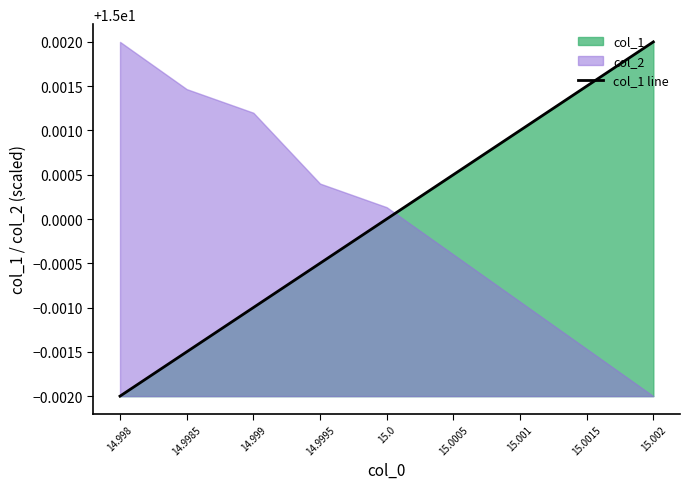

List the labels in order of col_1 line value, largest first.

15.002, 15.0015, 15.001, 15.0005, 15.0, 14.9995, 14.999, 14.9985, 14.998